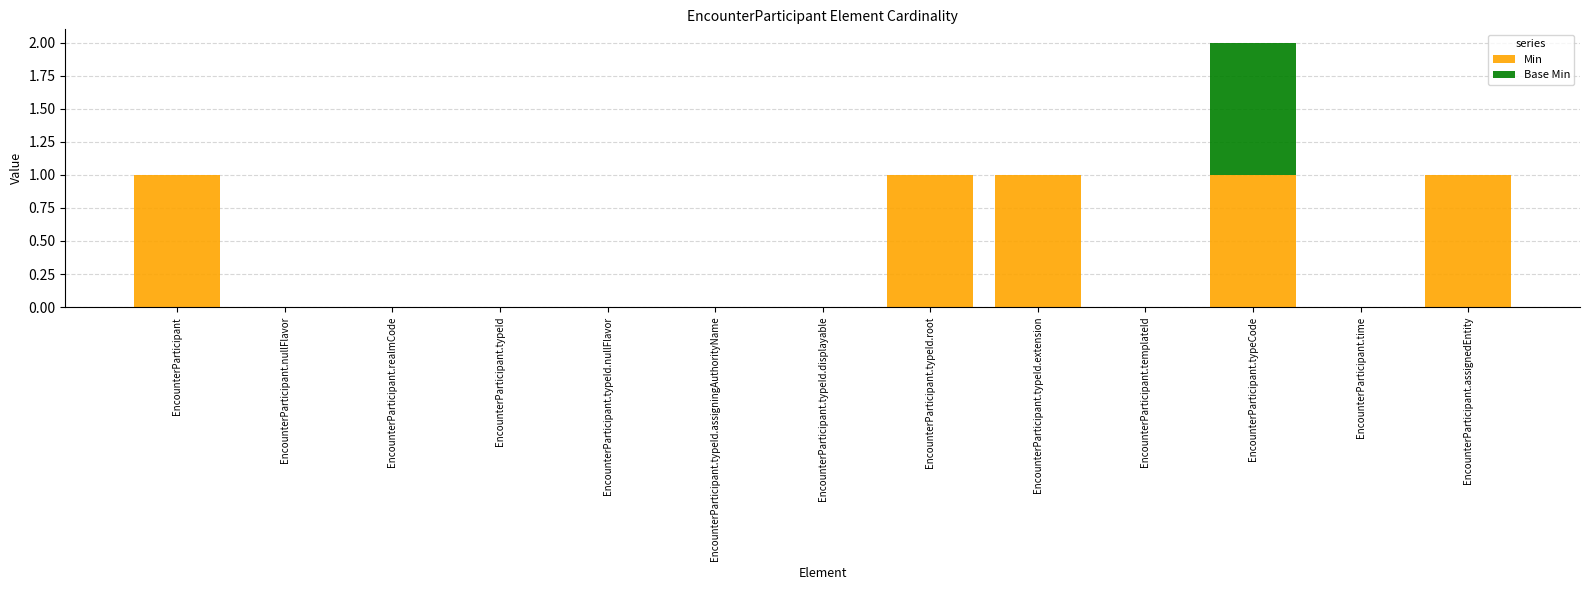

What is the sum of all Min values?

5